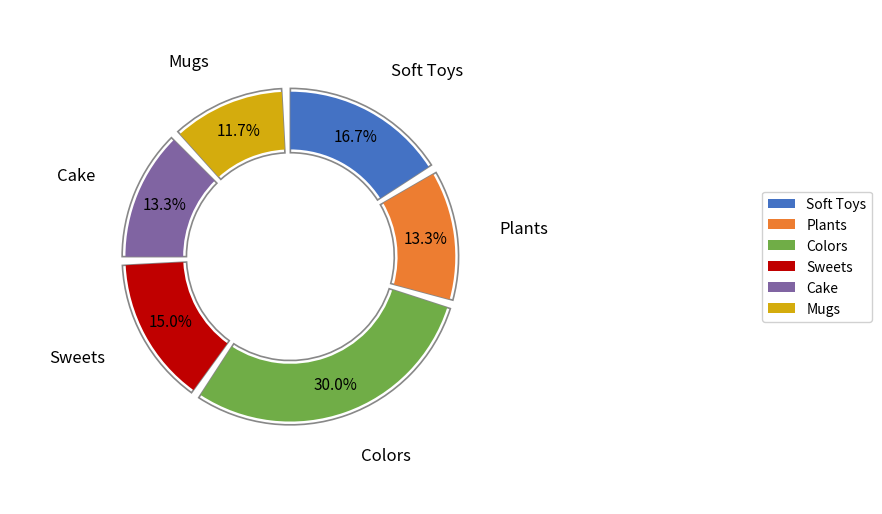

To the nearest percent, what portion does Sweets represent?

15%